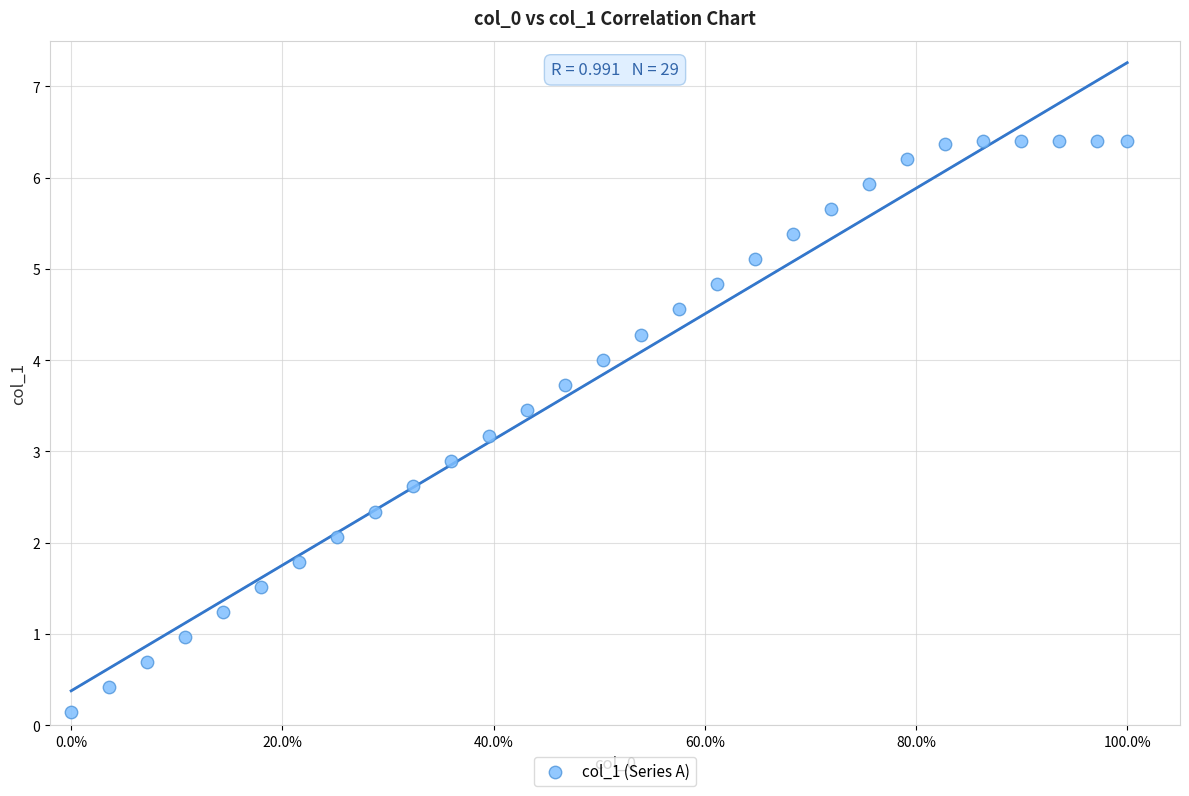

What is the range of Y values (max minus min)?

6.3